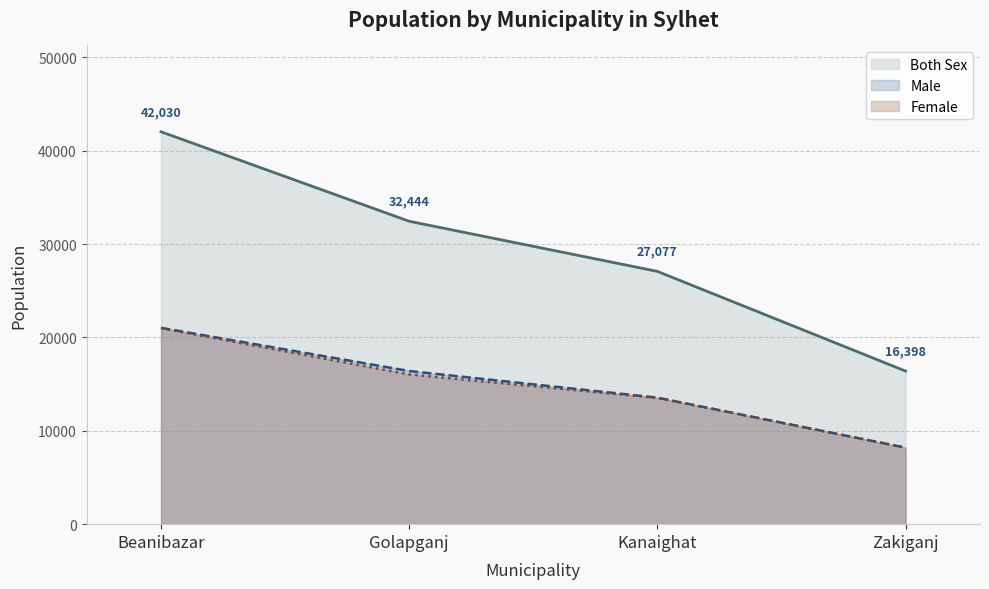

What is the value of the Female point at the 4th from the left?

8204